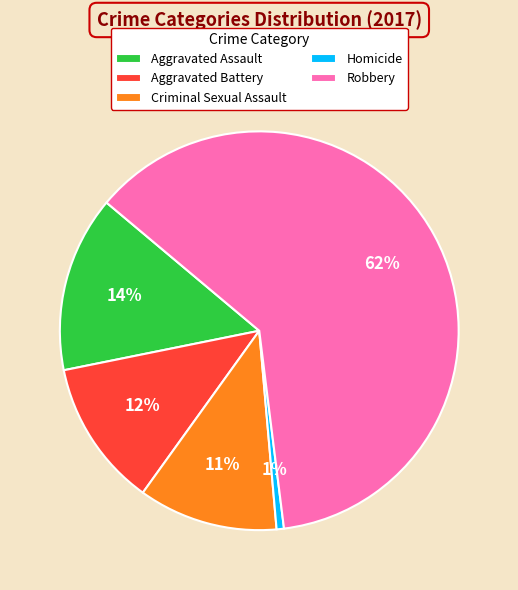

Which has a higher value, Homicide or Aggravated Assault?

Aggravated Assault